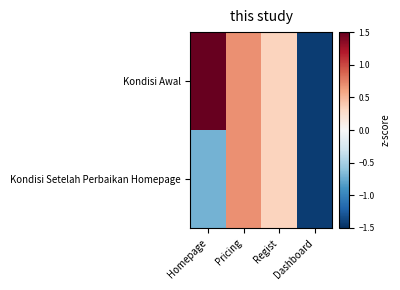

Reading right to left, list all the values displayed in this chart.

Kondisi Awal: Dashboard=-1.4	Regist=0.3	Pricing=0.7	Homepage=1.5
Kondisi Setelah Perbaikan Homepage: Dashboard=-1.4	Regist=0.3	Pricing=0.7	Homepage=-0.7